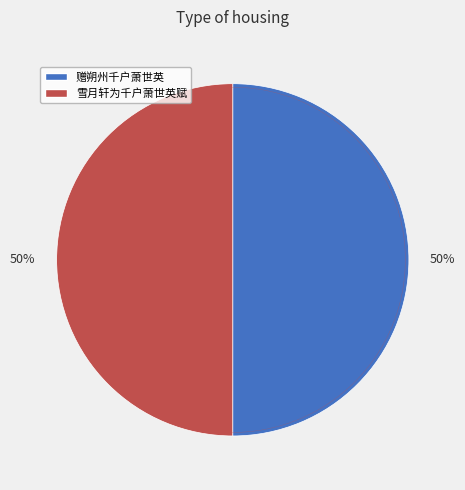

Rank the categories by value from lowest to highest.

雪月轩为千户萧世英赋, 赠朔州千户萧世英